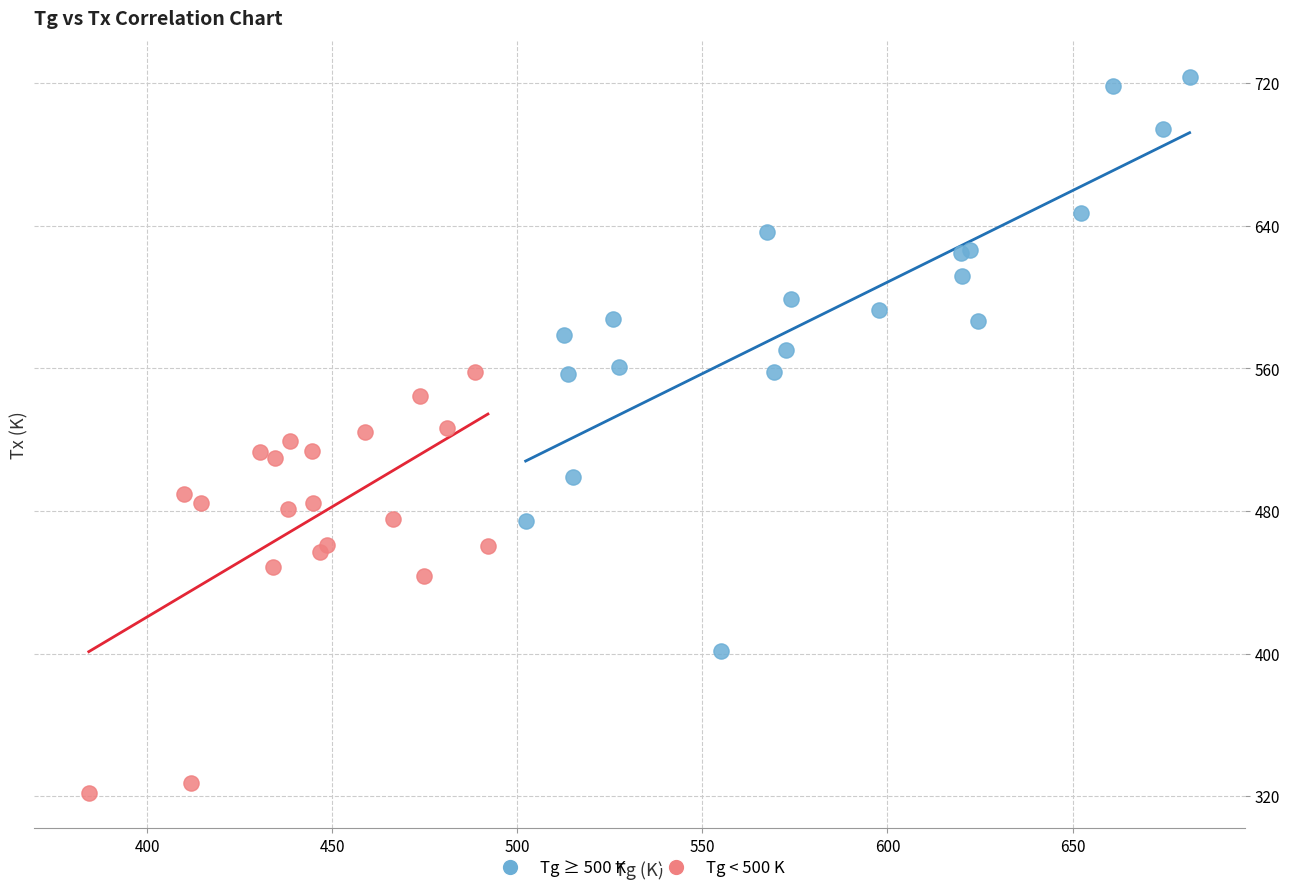

Which series has the largest Y range (max minus min)?

Tg ≥ 500 K